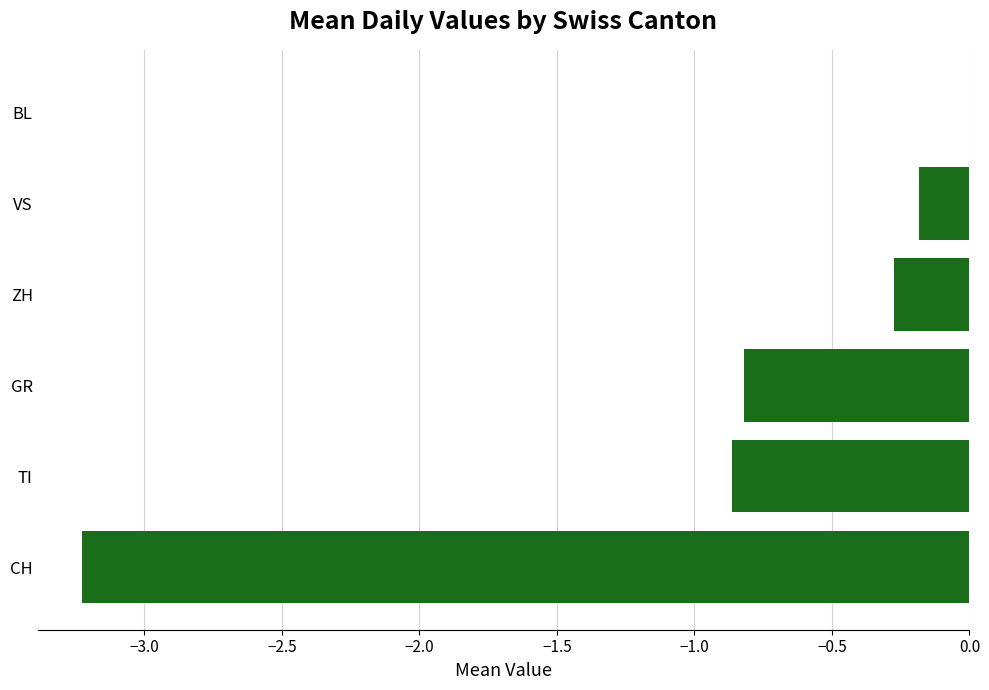

Between CH and TI, which is larger?

TI